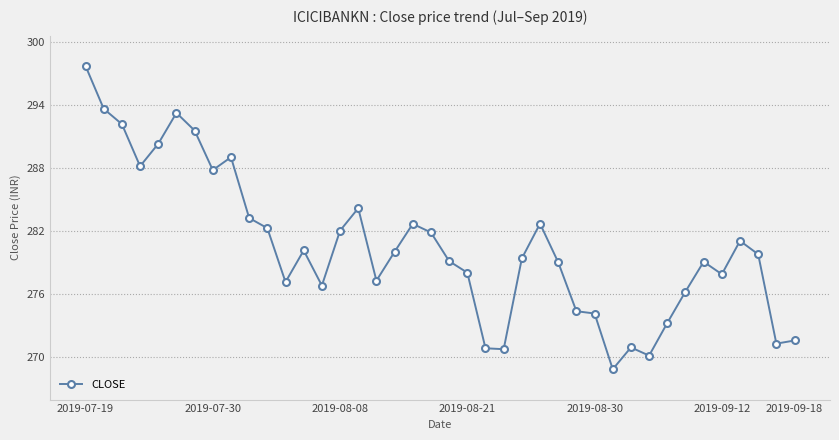

What is the smallest value displayed?

268.8